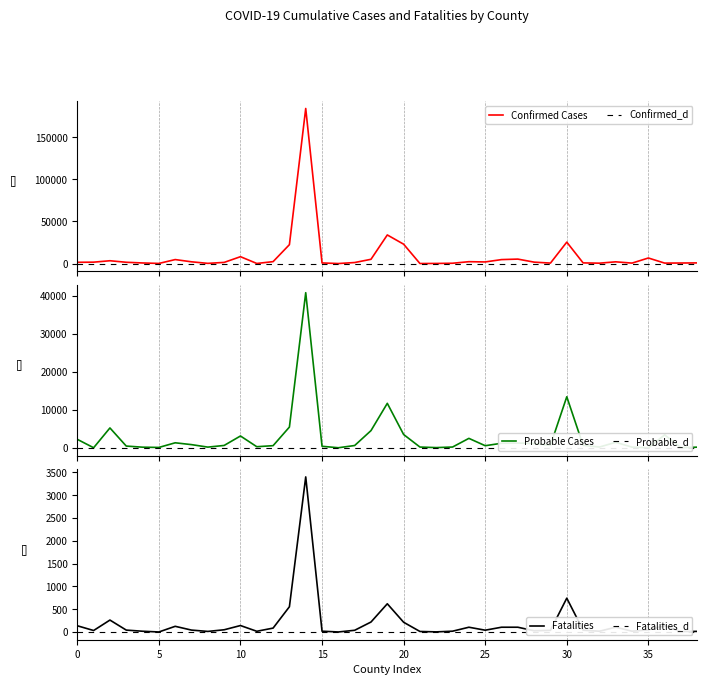

How many data points does each series have?

39